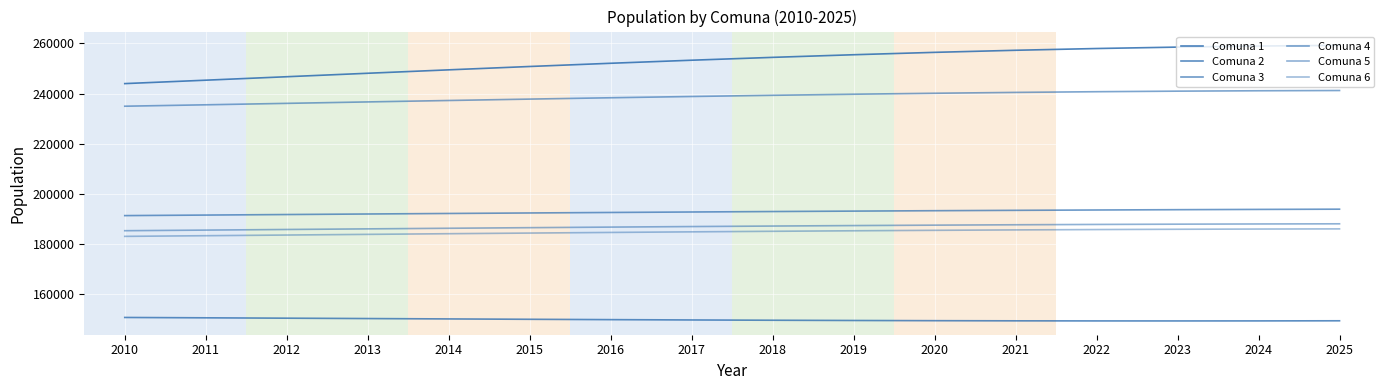

Is this an area chart (filled region under the line)?

No